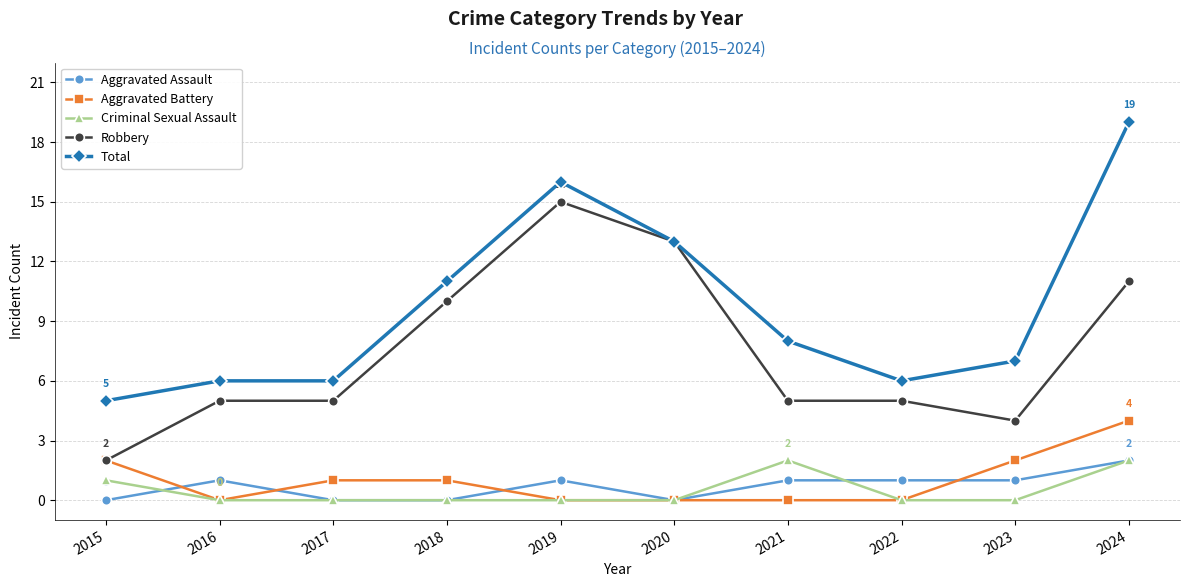

What is the sum of all Aggravated Battery values?

10